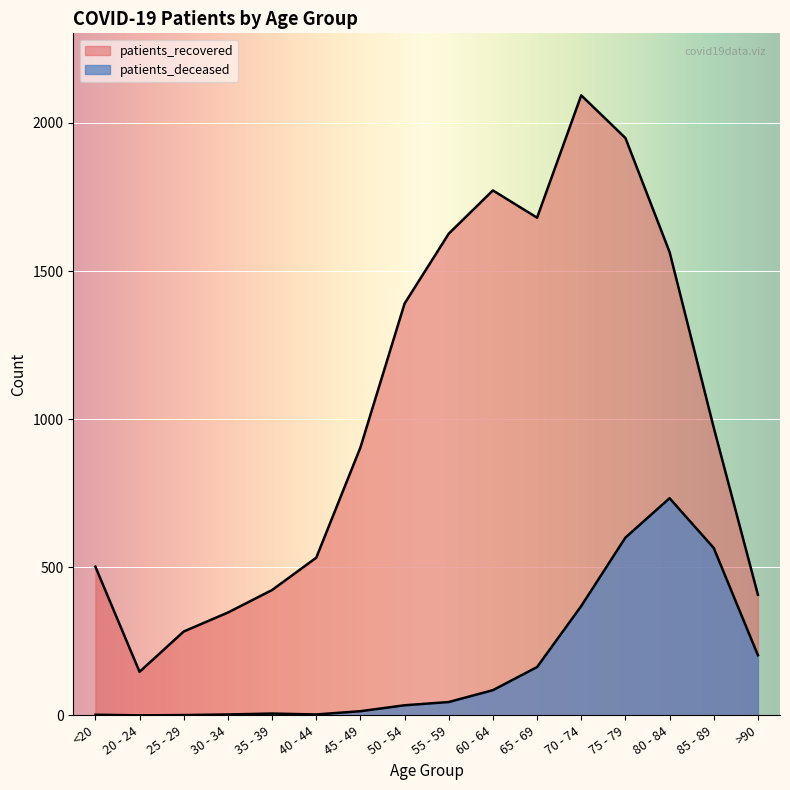

Which label corresponds to the largest value in the chart?

70 - 74